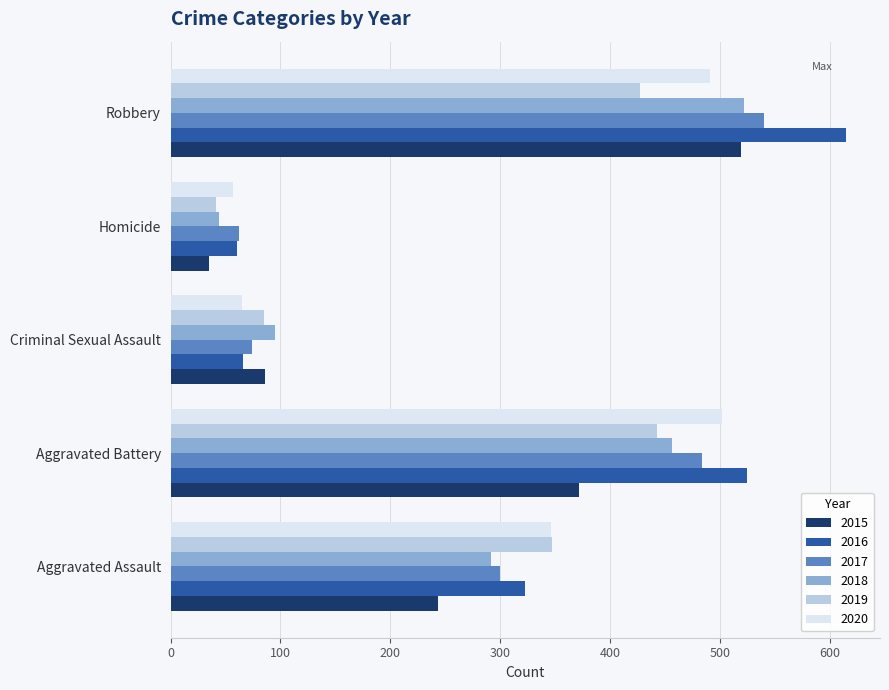

The 2016 series shows 92 at Homicide. True or false?

False